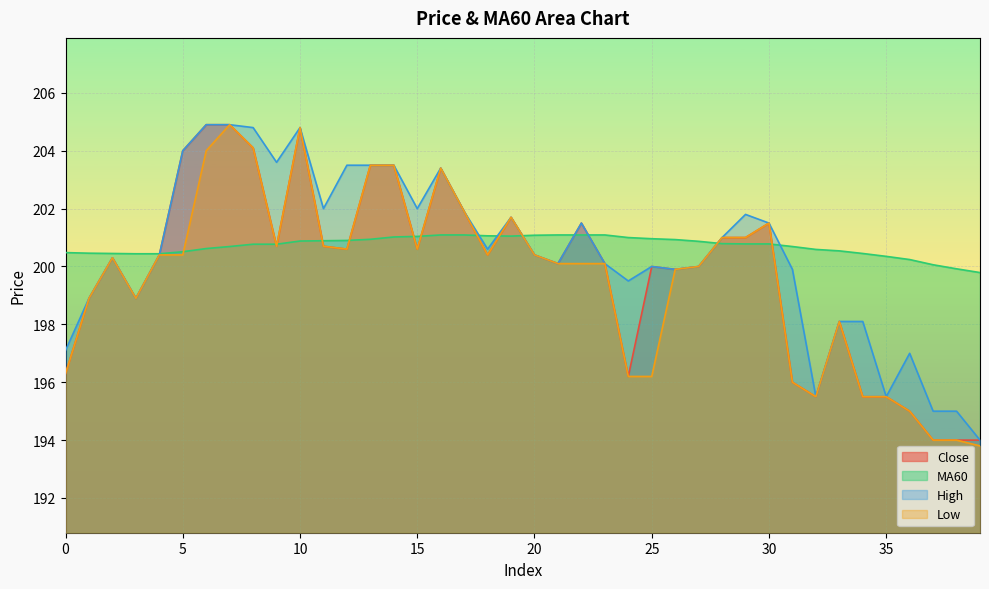

At 1, list the series in order from largest to smallest.

MA60, close, high, low